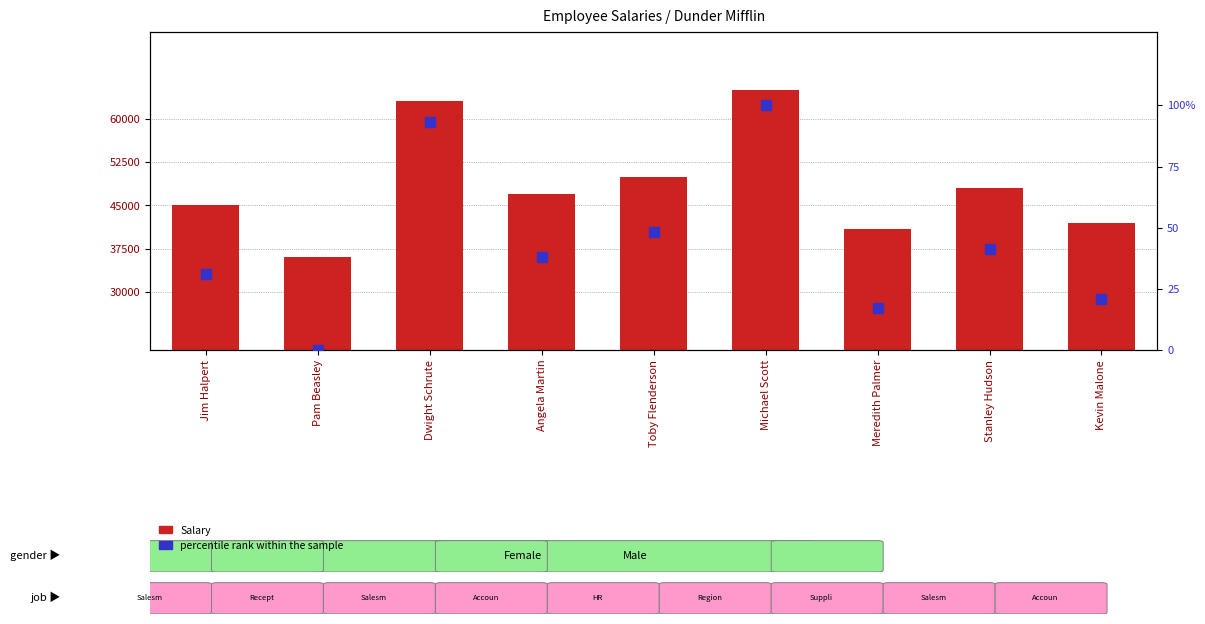

At how many categories does at least one series exceed 22748?

9